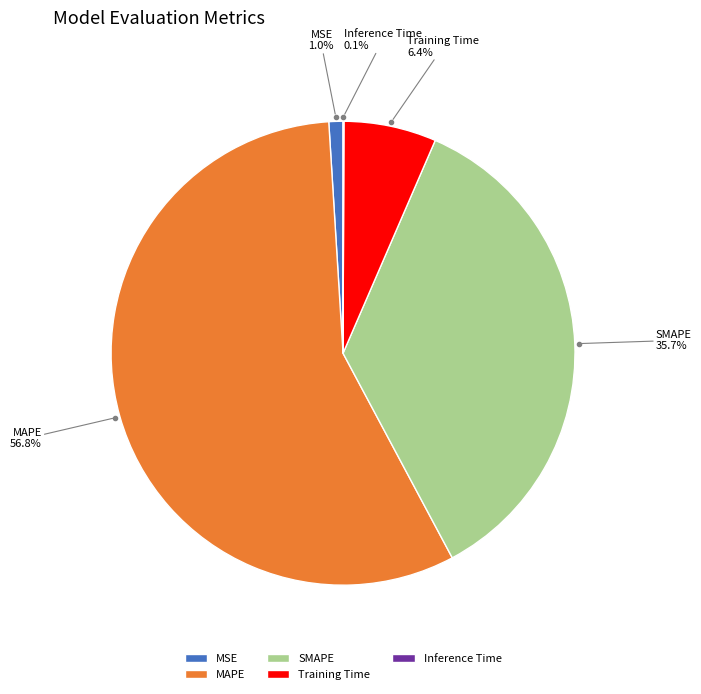

How much of the chart is everything except Training Time?

93.6%